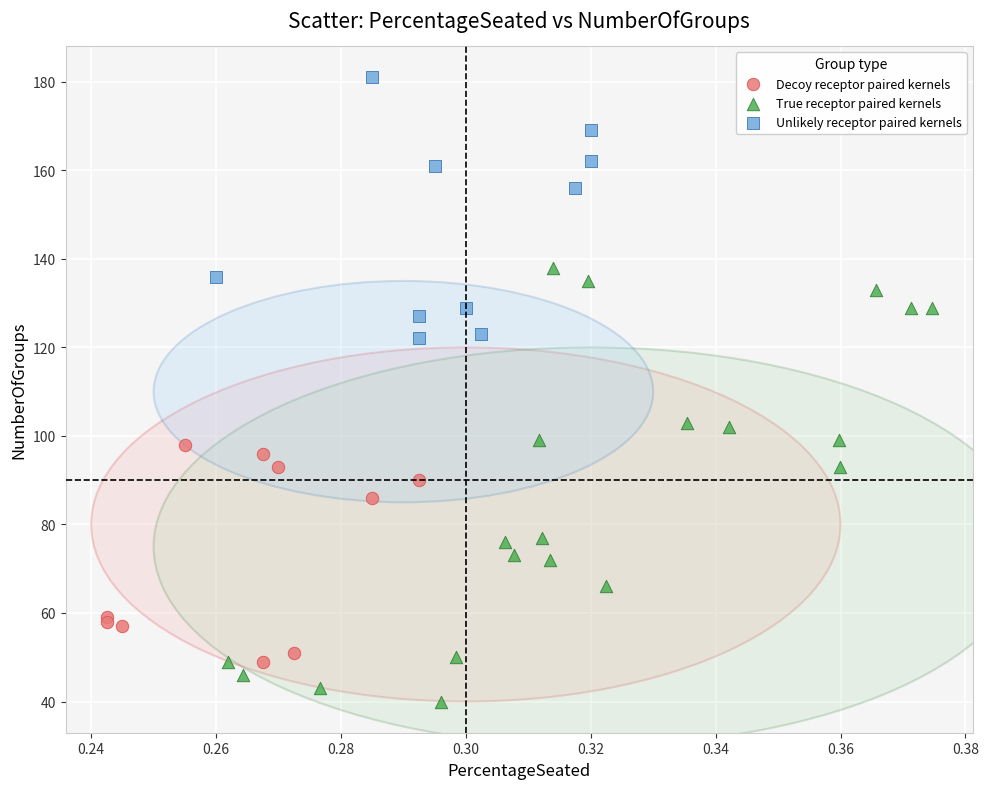

Which series contains the lowest Y value?

True receptor paired kernels